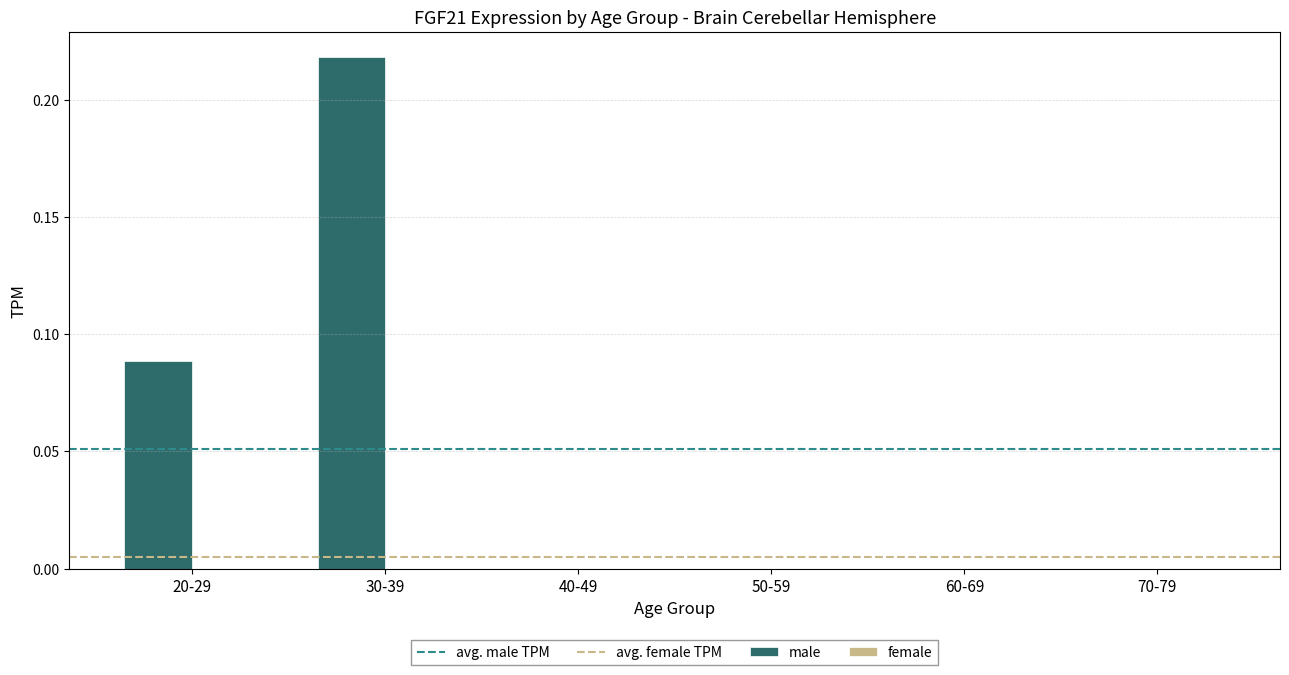

How many series are shown in this chart?

1